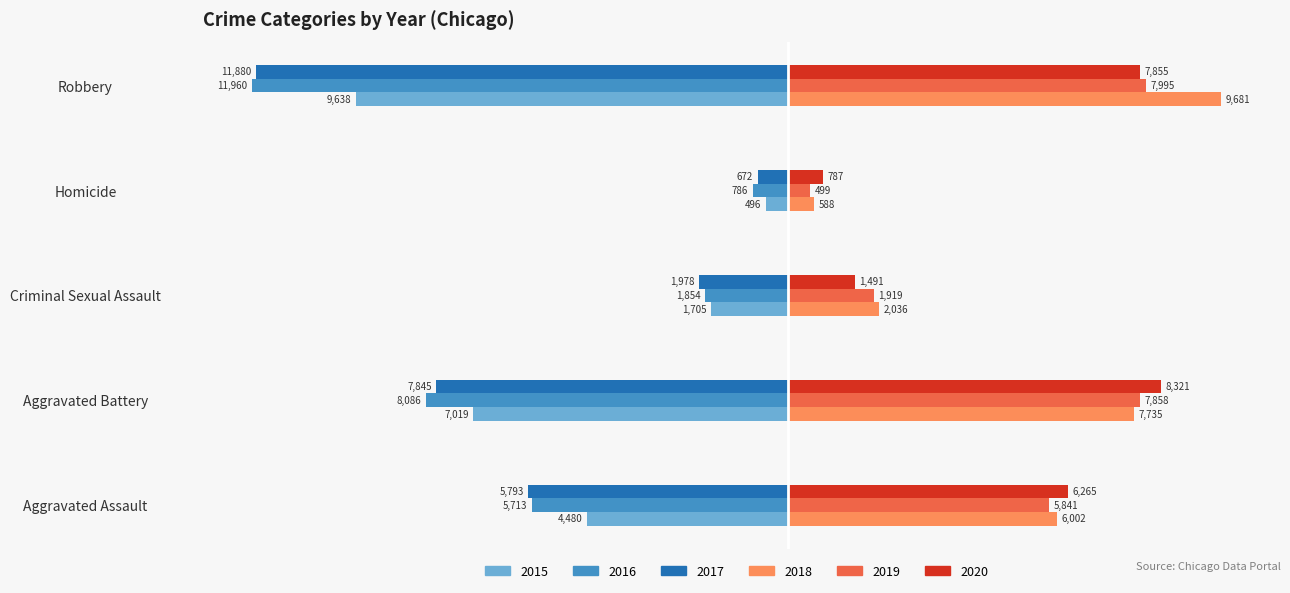

What are all the series names shown in the legend?

2015, 2016, 2017, 2018, 2019, 2020